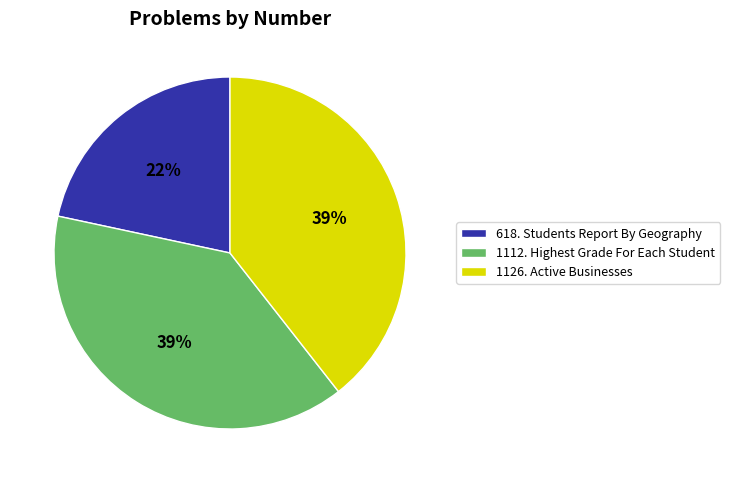

Is it true that 618. Students Report By Geography is 22% of the pie?

True